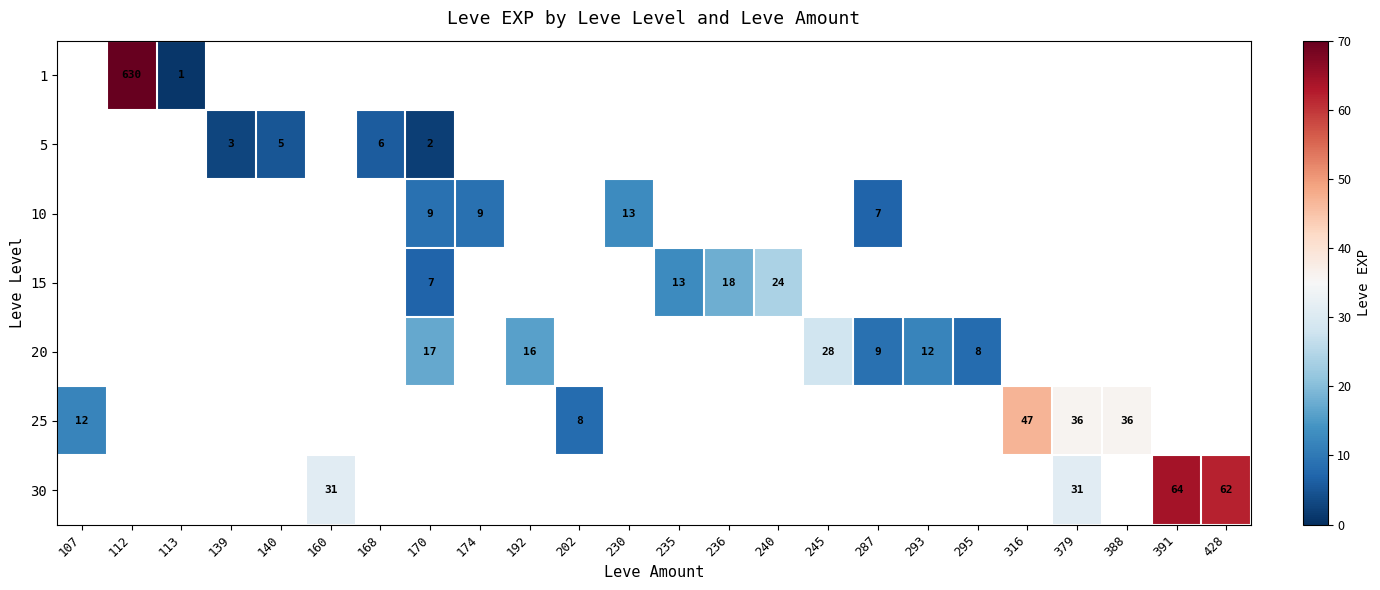

True or false: 15 has a value of 13 at 235.

True